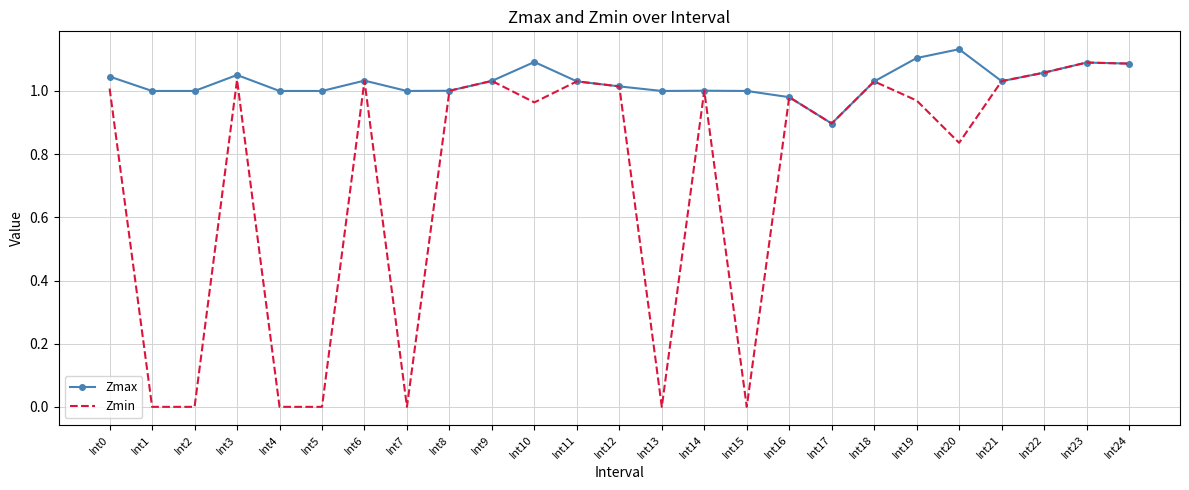

Which series has the widest spread of values?

Zmin